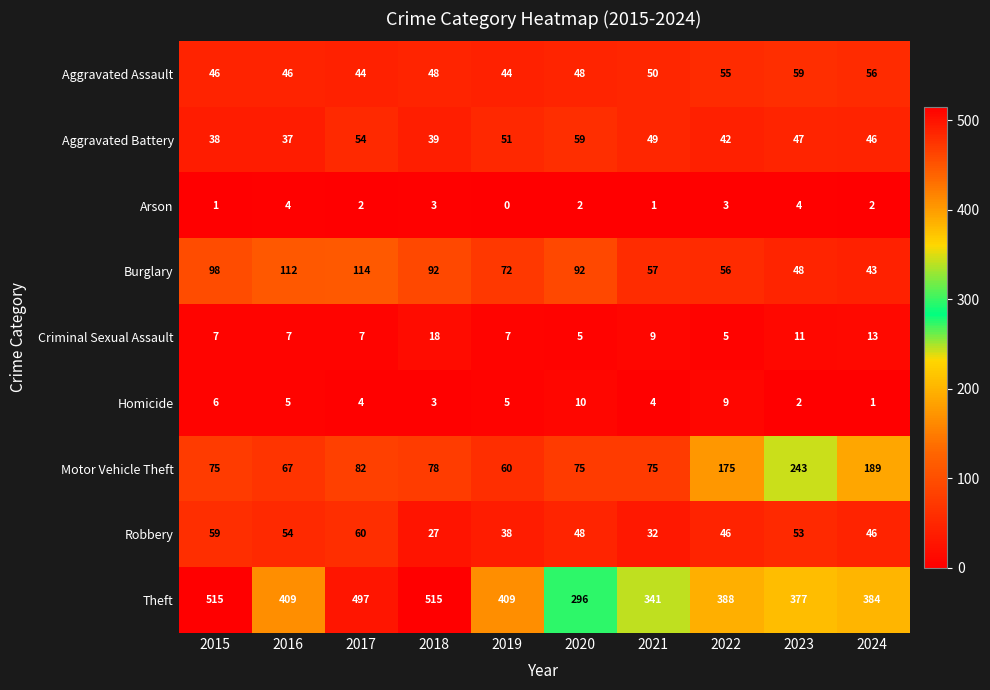

Which label corresponds to the smallest value in the chart?

2019